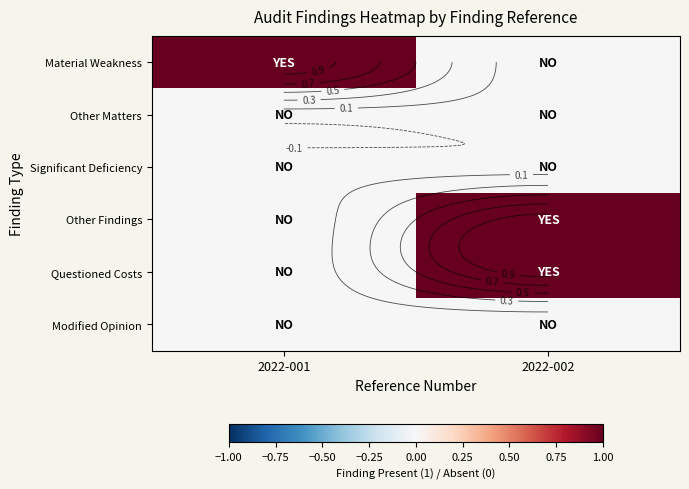

What is the total value across all series at 2022-002?

2